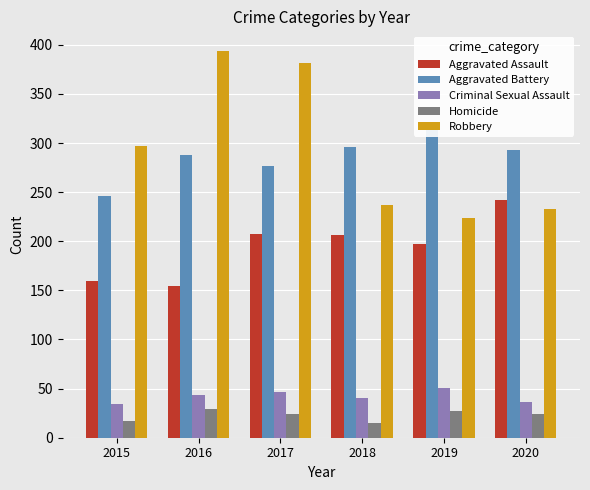

What is the value of the Aggravated Assault bar at the 3rd from the left?

207